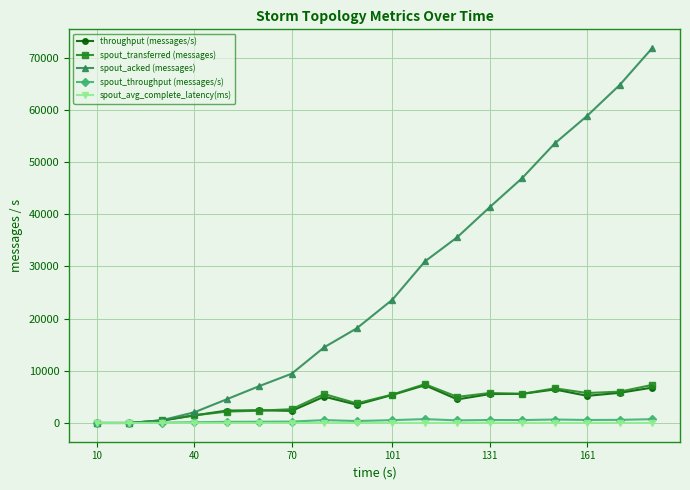

Which series has the largest total across all categories?

spout_acked (messages)